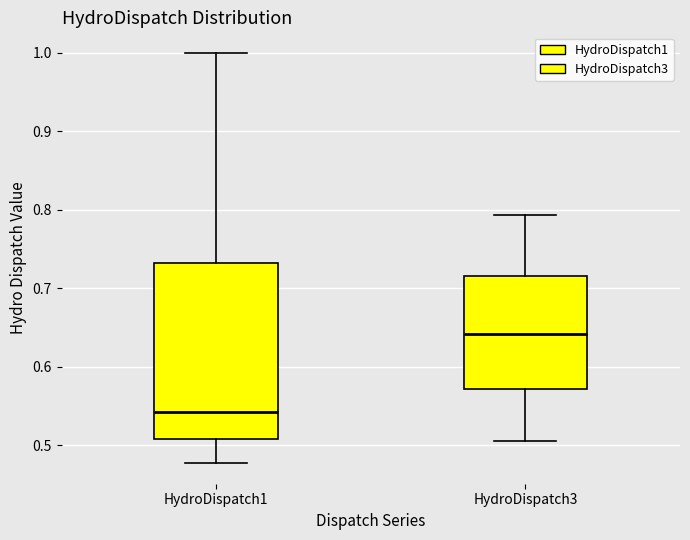

Where does the lower whisker of the box for HydroDispatch3 end on the y-axis? The values are not printed on the chart, so give them approximately, as read against the axis.

0.51